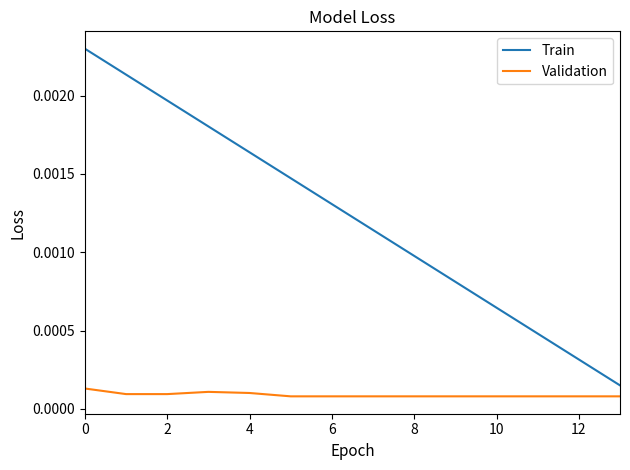

True or false: Train and Validation intersect in this chart.

False